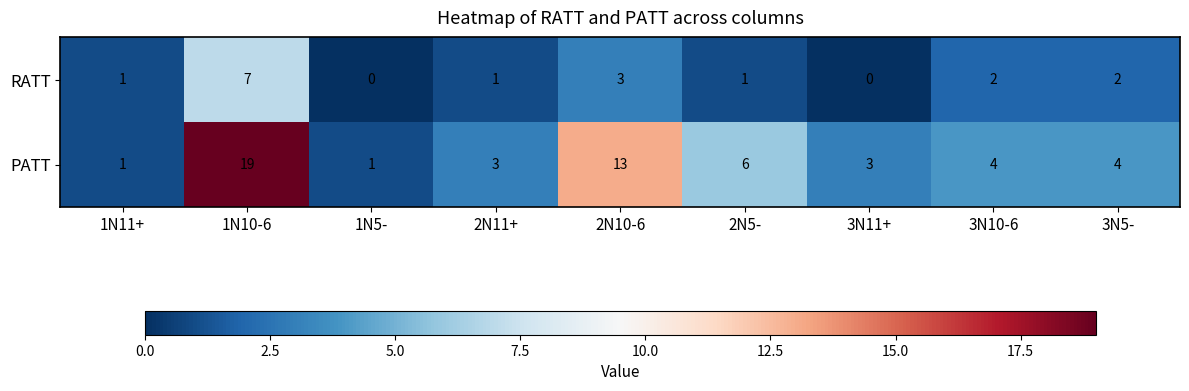

Count the number of categories in the chart.

9